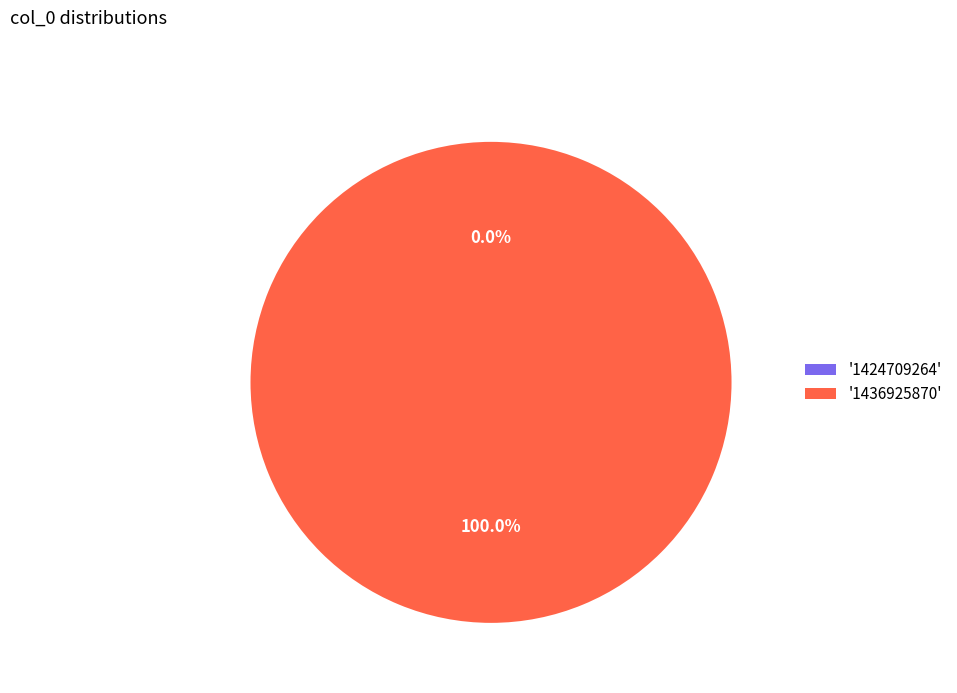

What is the smallest slice in the pie chart?

1424709264